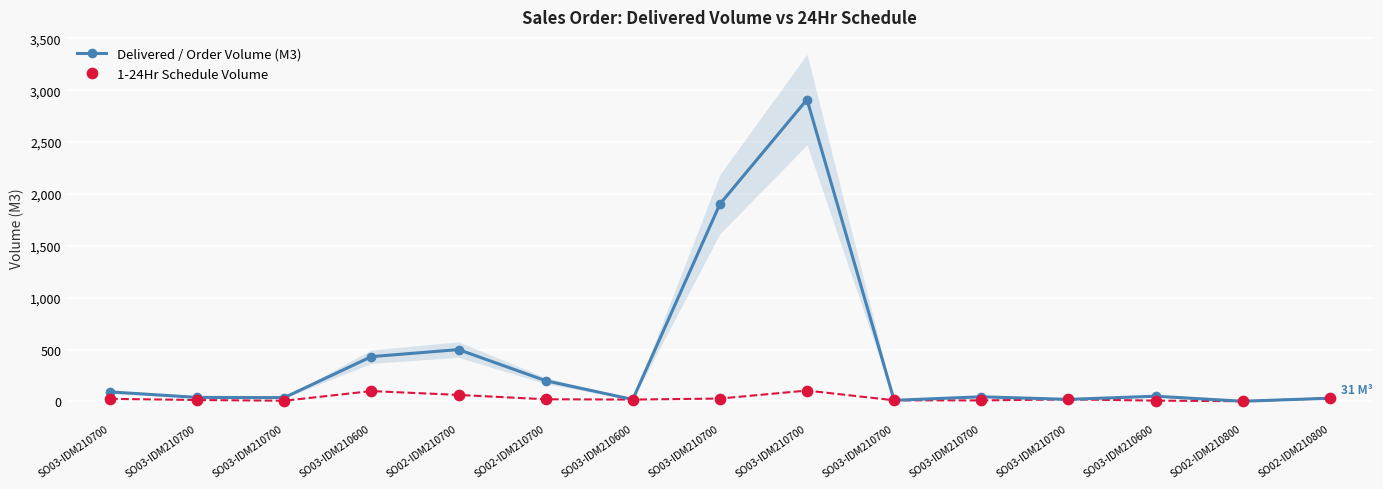

Which series has the largest total across all categories?

Delivered / Order Volume (M3)